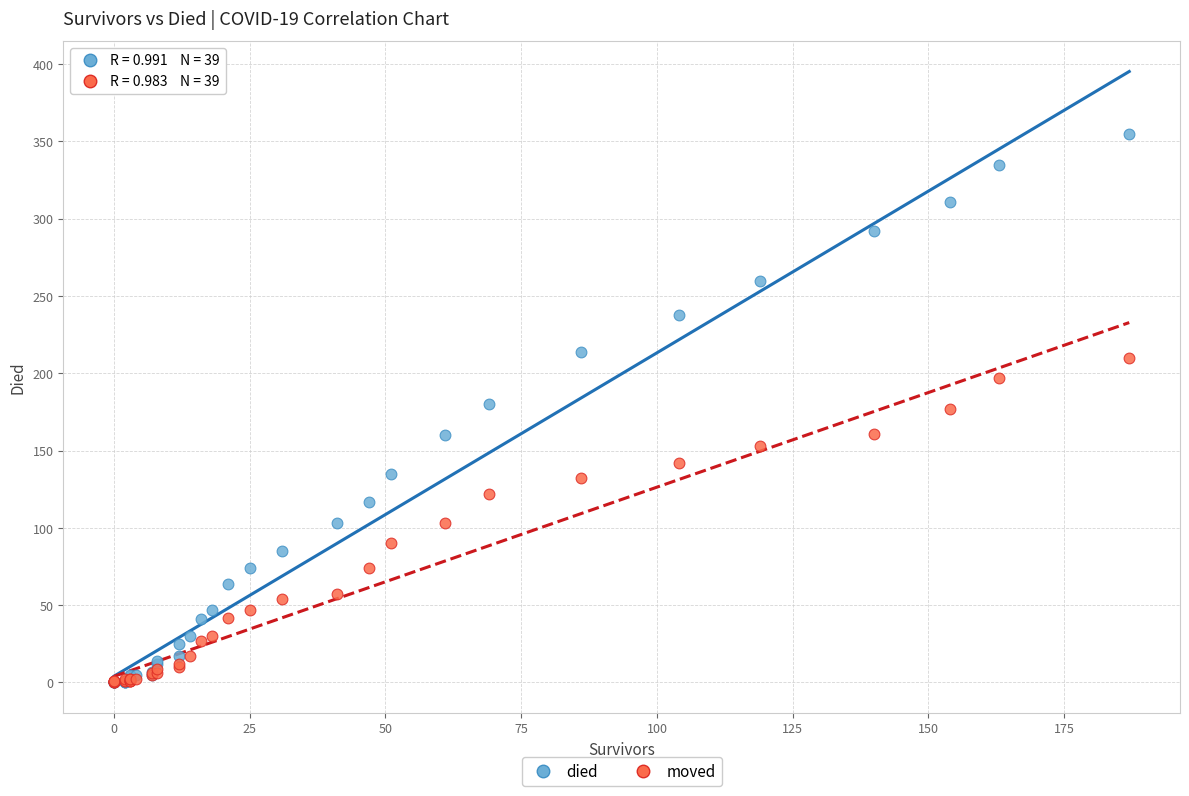

Which series reaches the maximum Y coordinate?

died